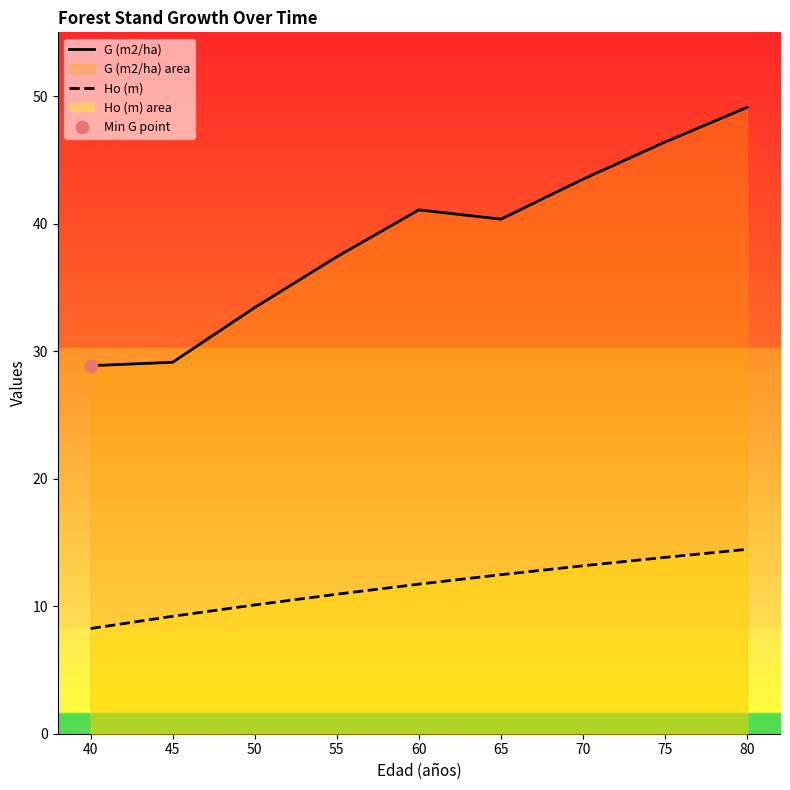

At which category is the sum across all series the highest?

80